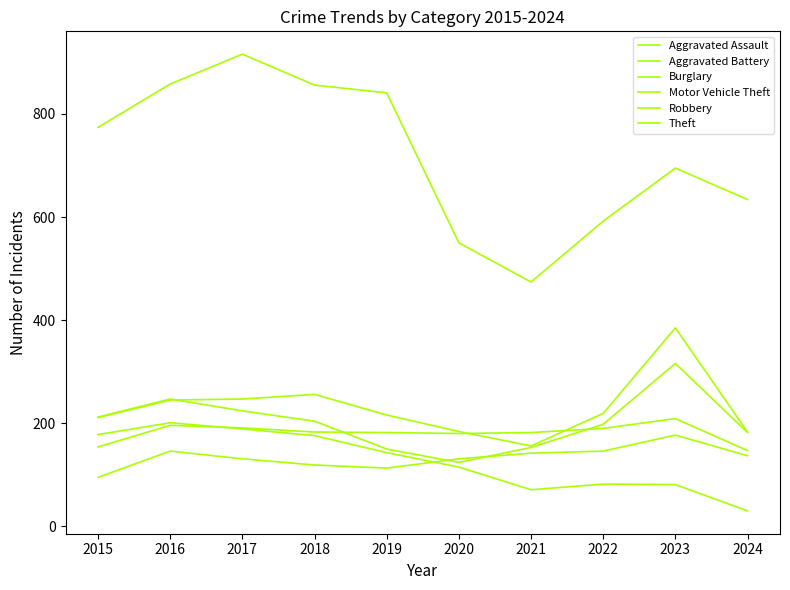

How many lines are shown in the chart?

6